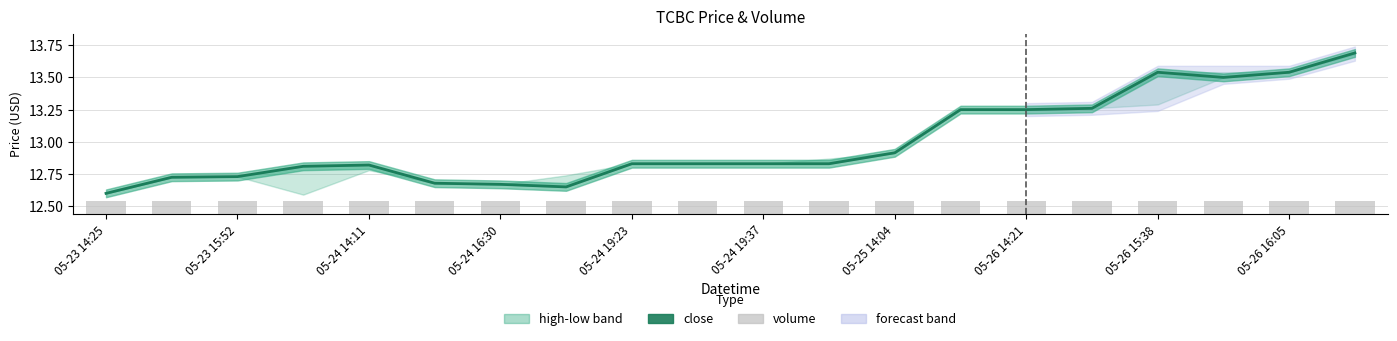

Which label corresponds to the largest value in the chart?

19